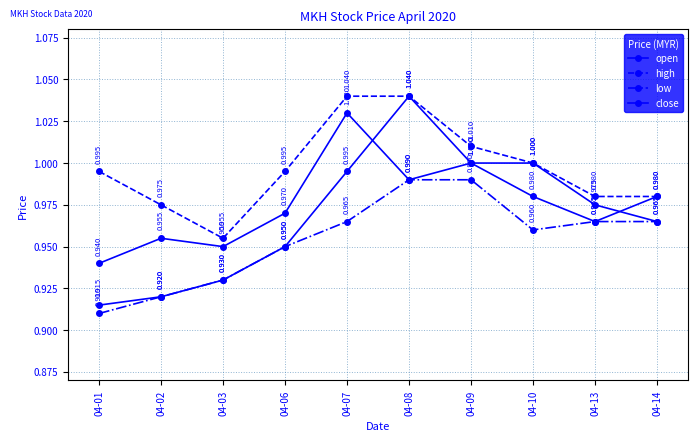

How many lines are shown in the chart?

4